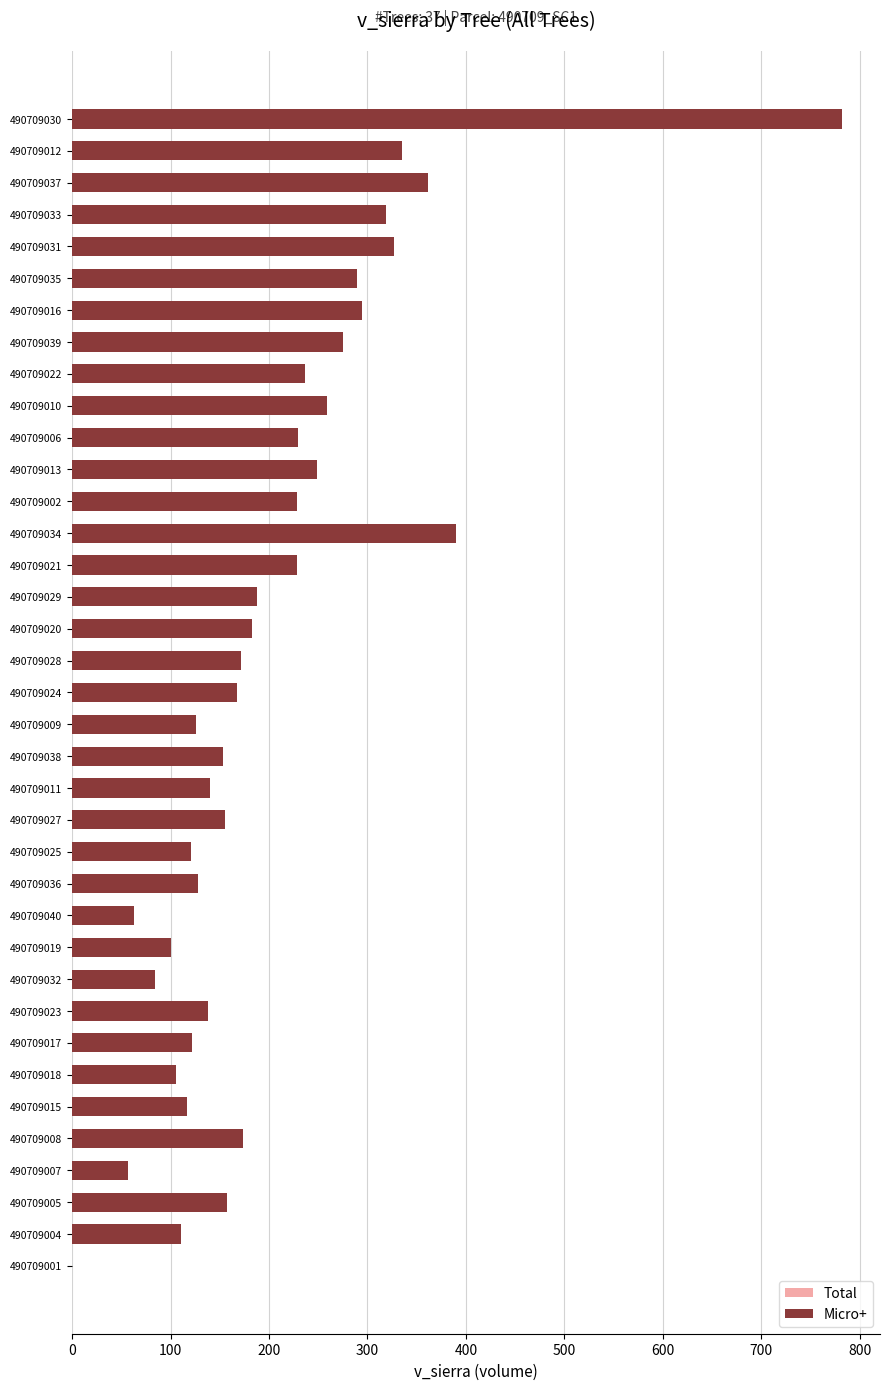

What is the highest value of the Total series?

493.8